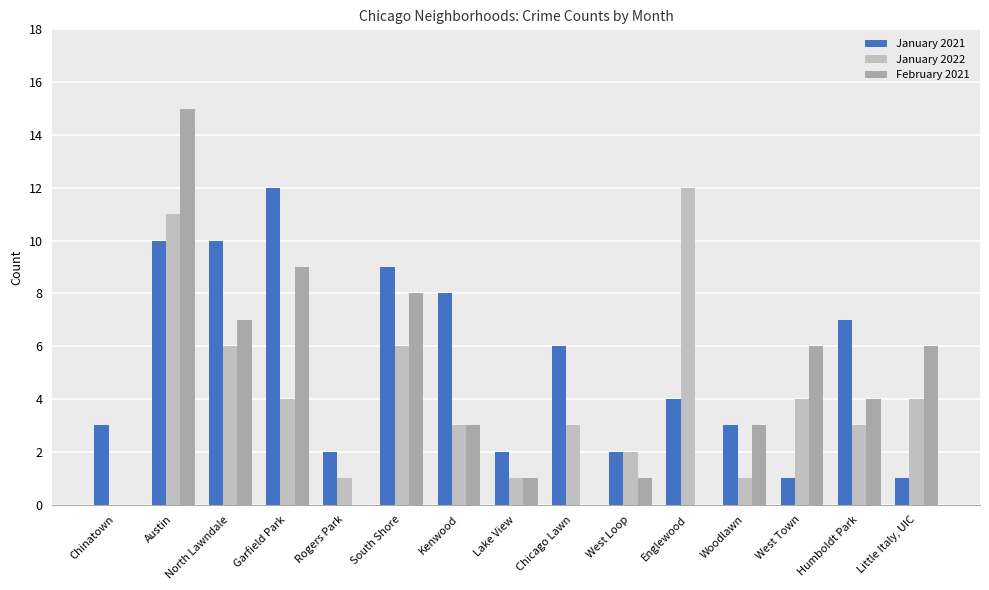

What is the label of the 7th bar from the right?

Chicago Lawn